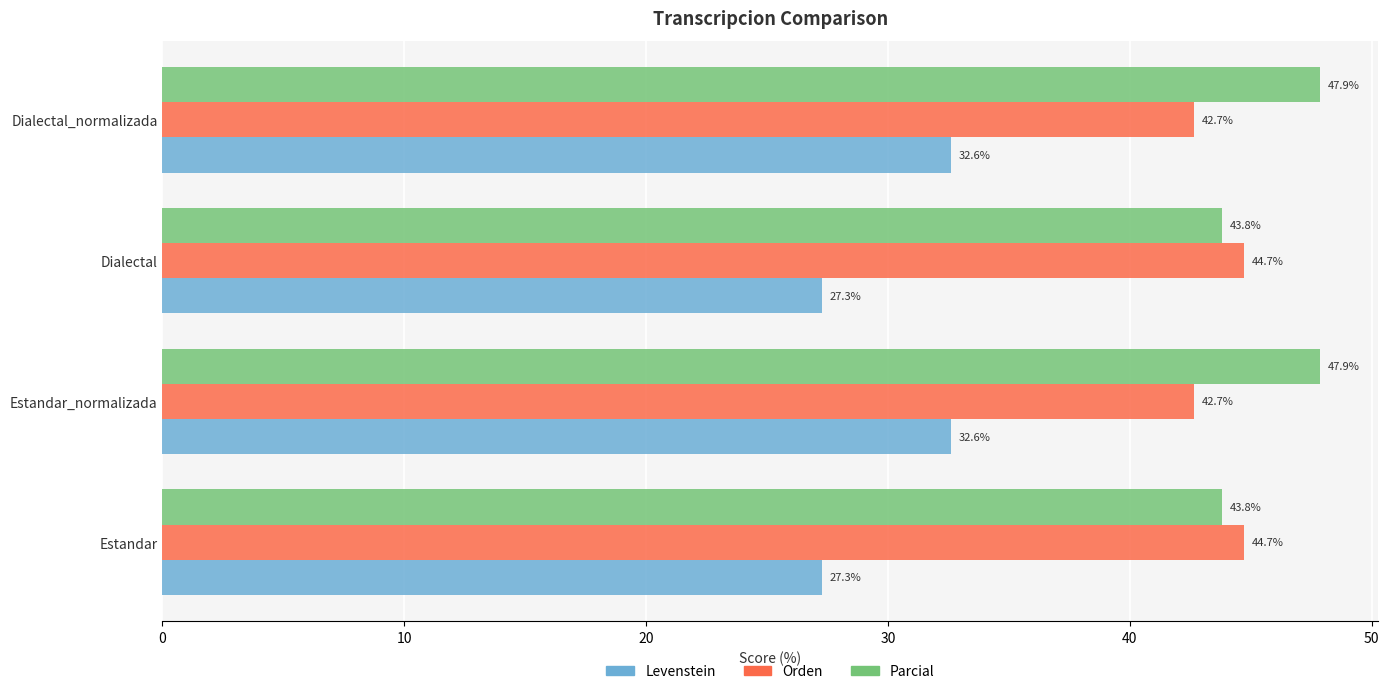

List the series in order of their peak value, lowest first.

Levenstein, Orden, Parcial